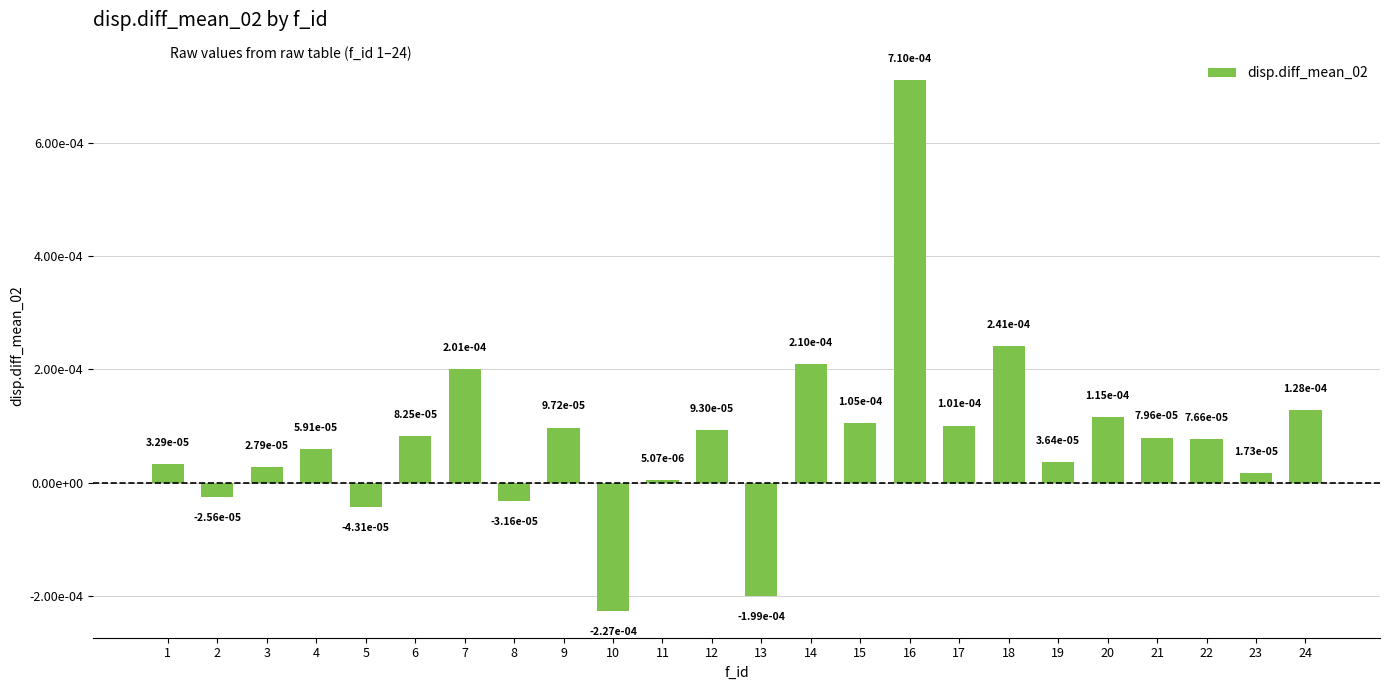

Rank the categories by value from highest to lowest.

16, 18, 14, 7, 24, 20, 15, 17, 9, 12, 6, 21, 22, 4, 19, 1, 3, 23, 11, 2, 8, 5, 13, 10